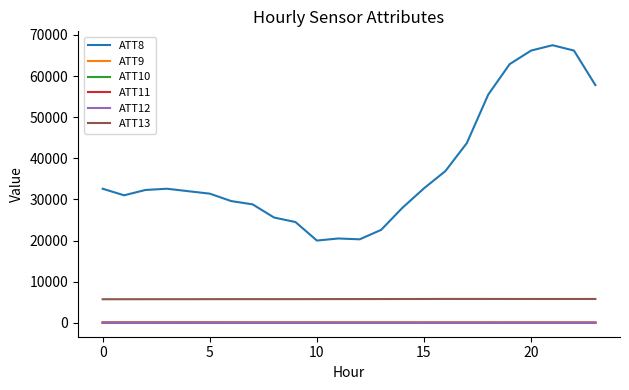

Which series has the largest range (max minus min)?

ATT8